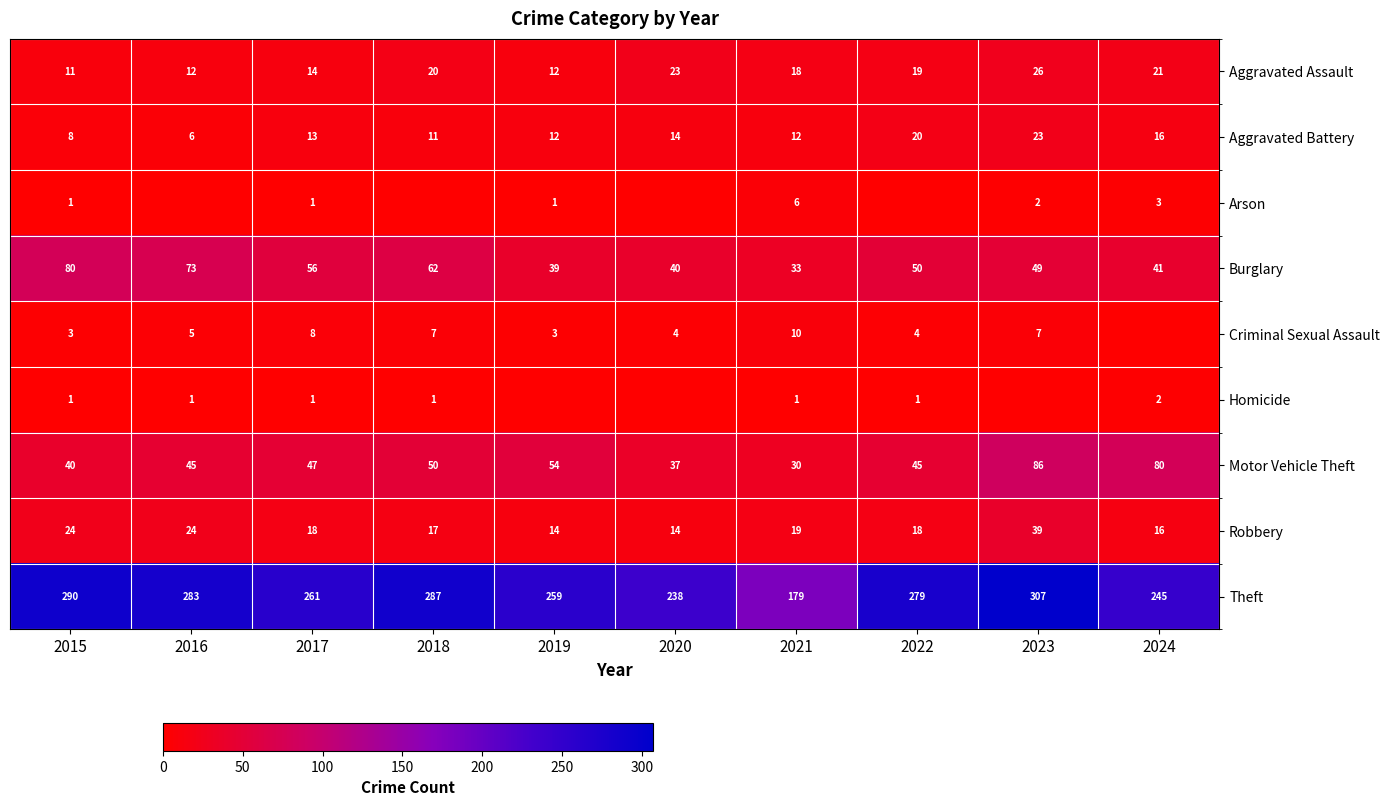

List the labels in order of Burglary value, largest first.

2015, 2016, 2018, 2017, 2022, 2023, 2024, 2020, 2019, 2021